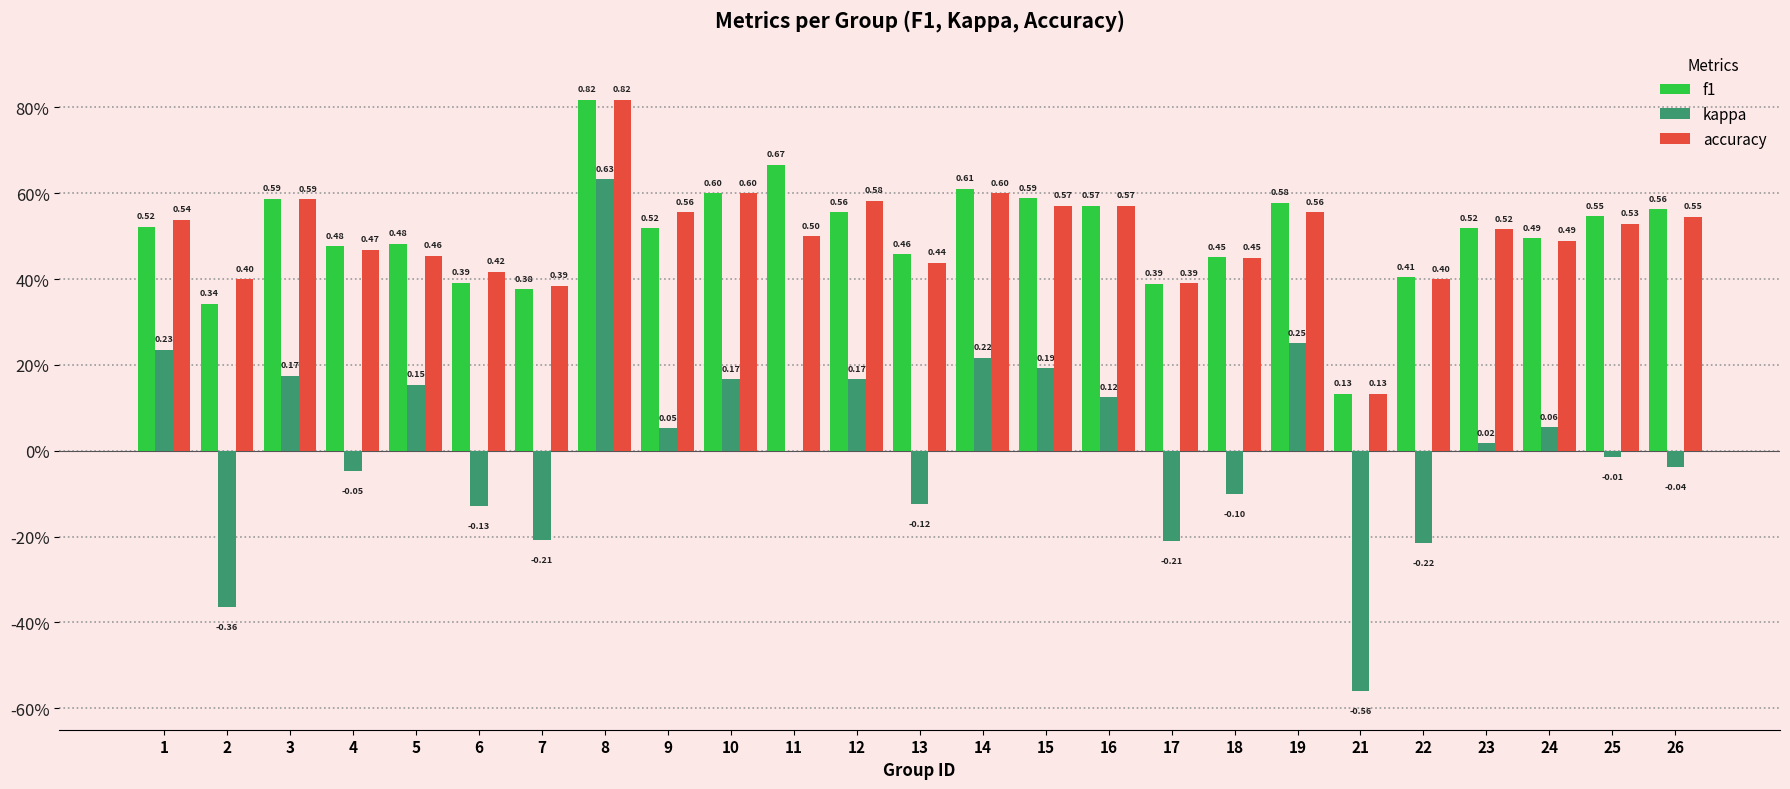

Are the bars horizontal?

No